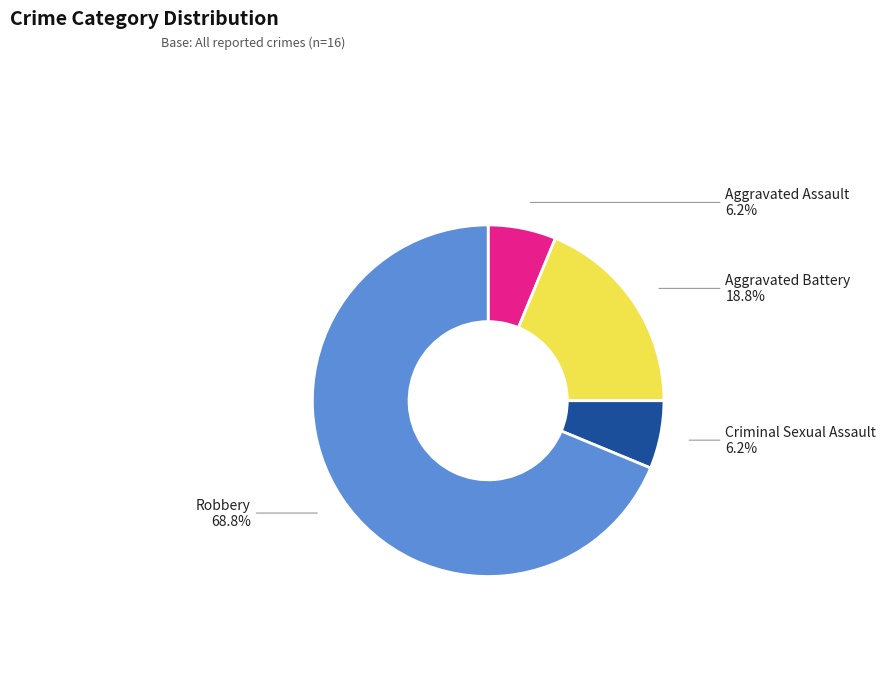

Is it true that Robbery is 58% of the pie?

False